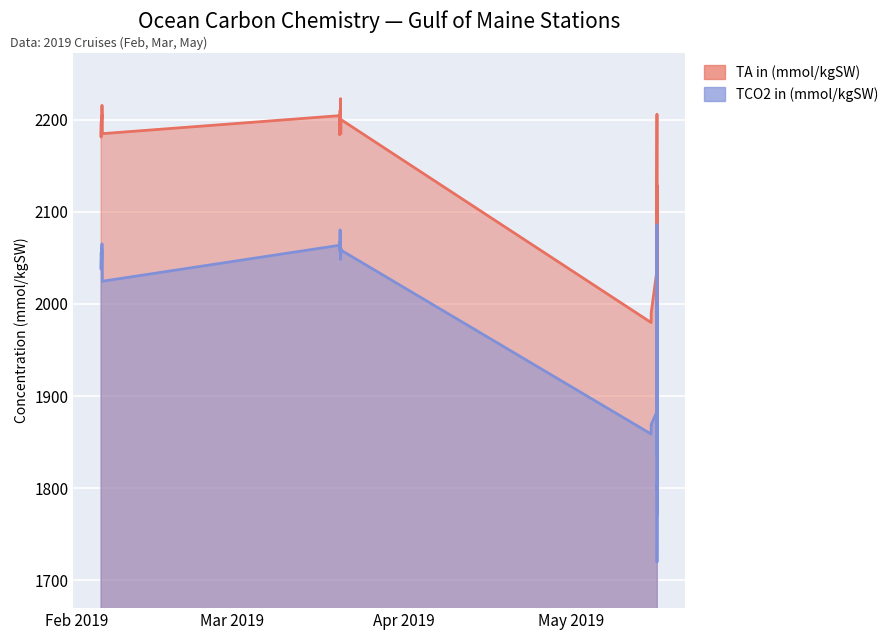

What is the smallest value displayed?

1719.6